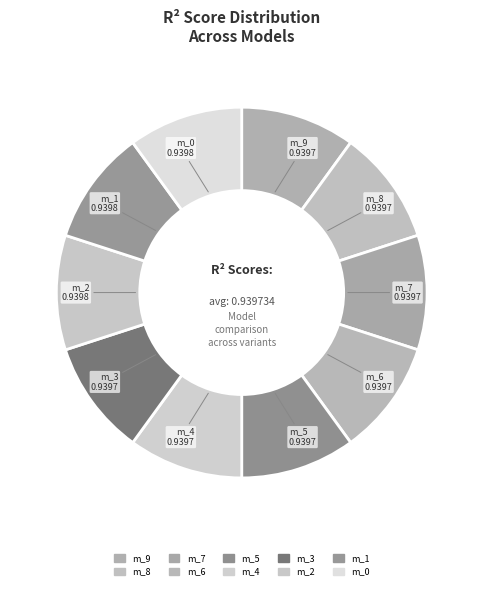

Is it true that m_8 is 1% of the pie?

False